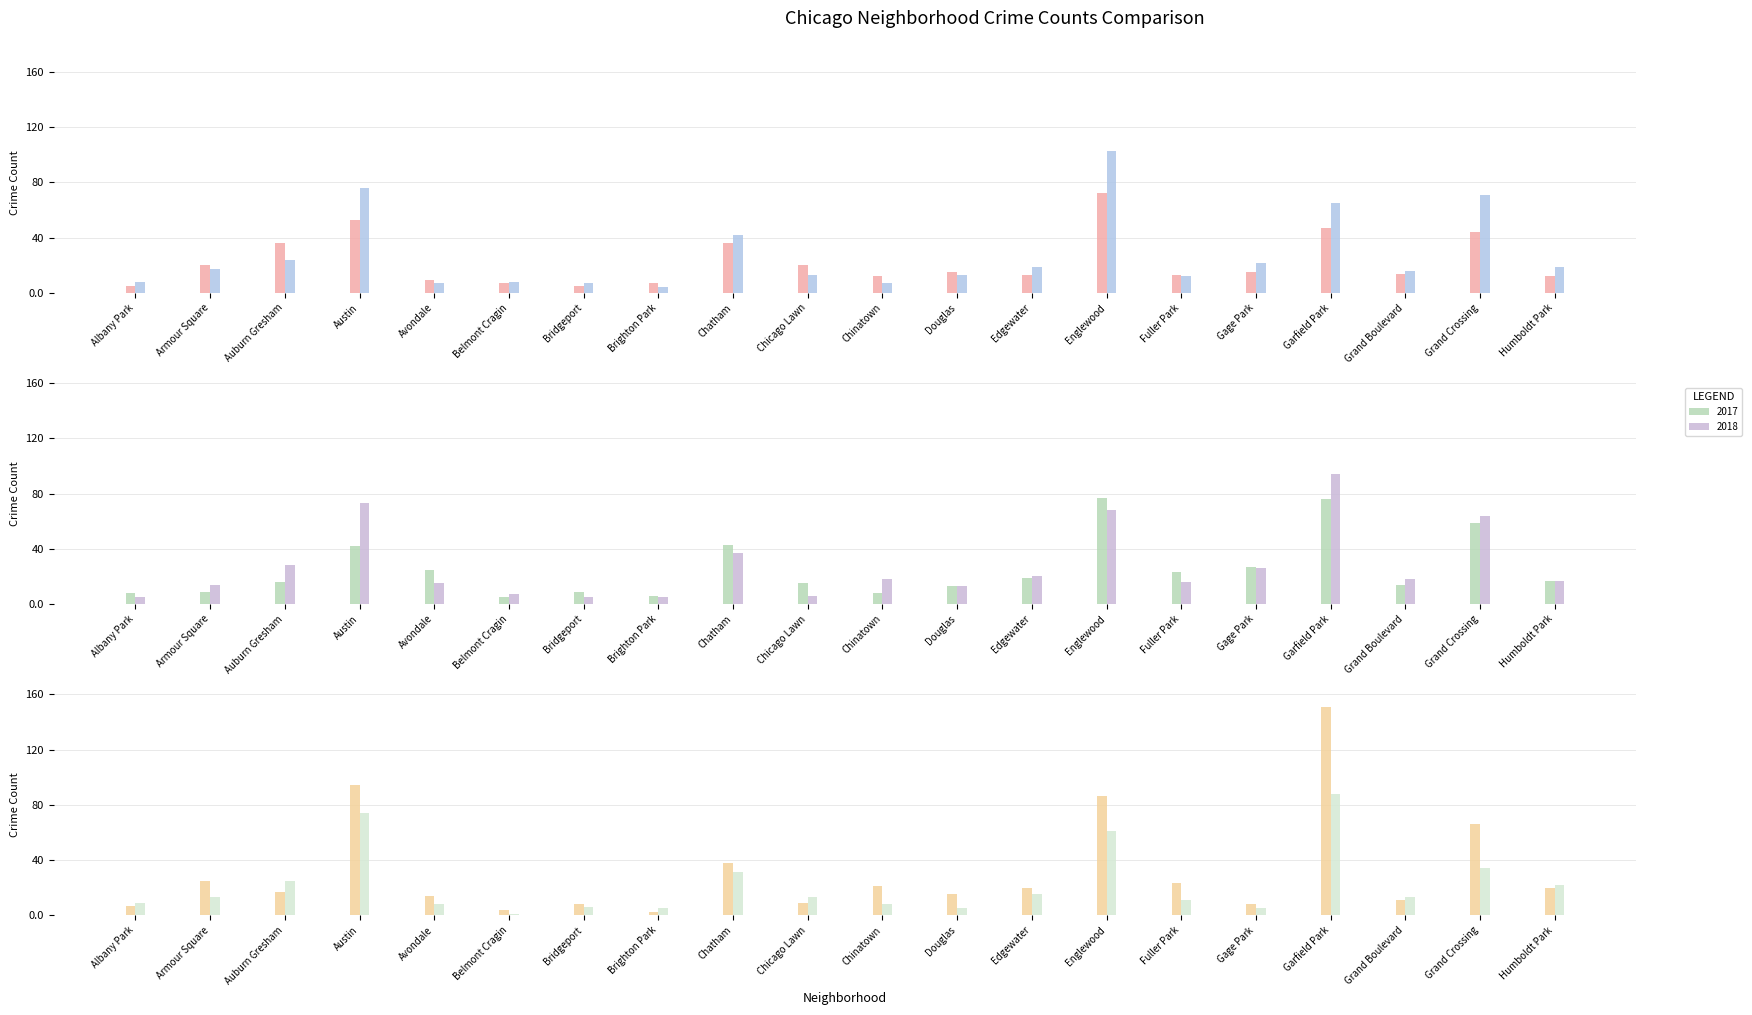

Rank the categories by 2015 value from lowest to highest.

Albany Park, Bridgeport, Belmont Cragin, Brighton Park, Avondale, Chinatown, Humboldt Park, Edgewater, Fuller Park, Grand Boulevard, Douglas, Gage Park, Armour Square, Chicago Lawn, Auburn Gresham, Chatham, Grand Crossing, Garfield Park, Austin, Englewood